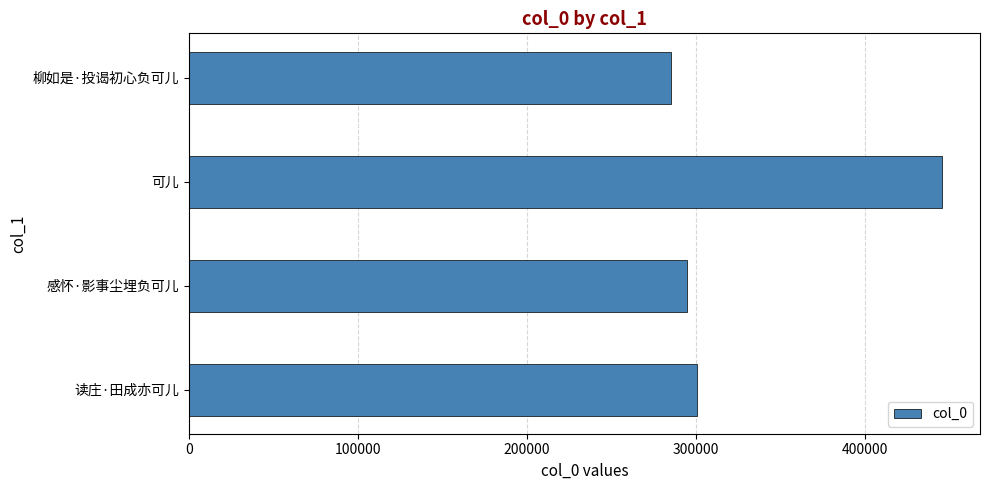

What is the maximum value shown in the chart?

445780